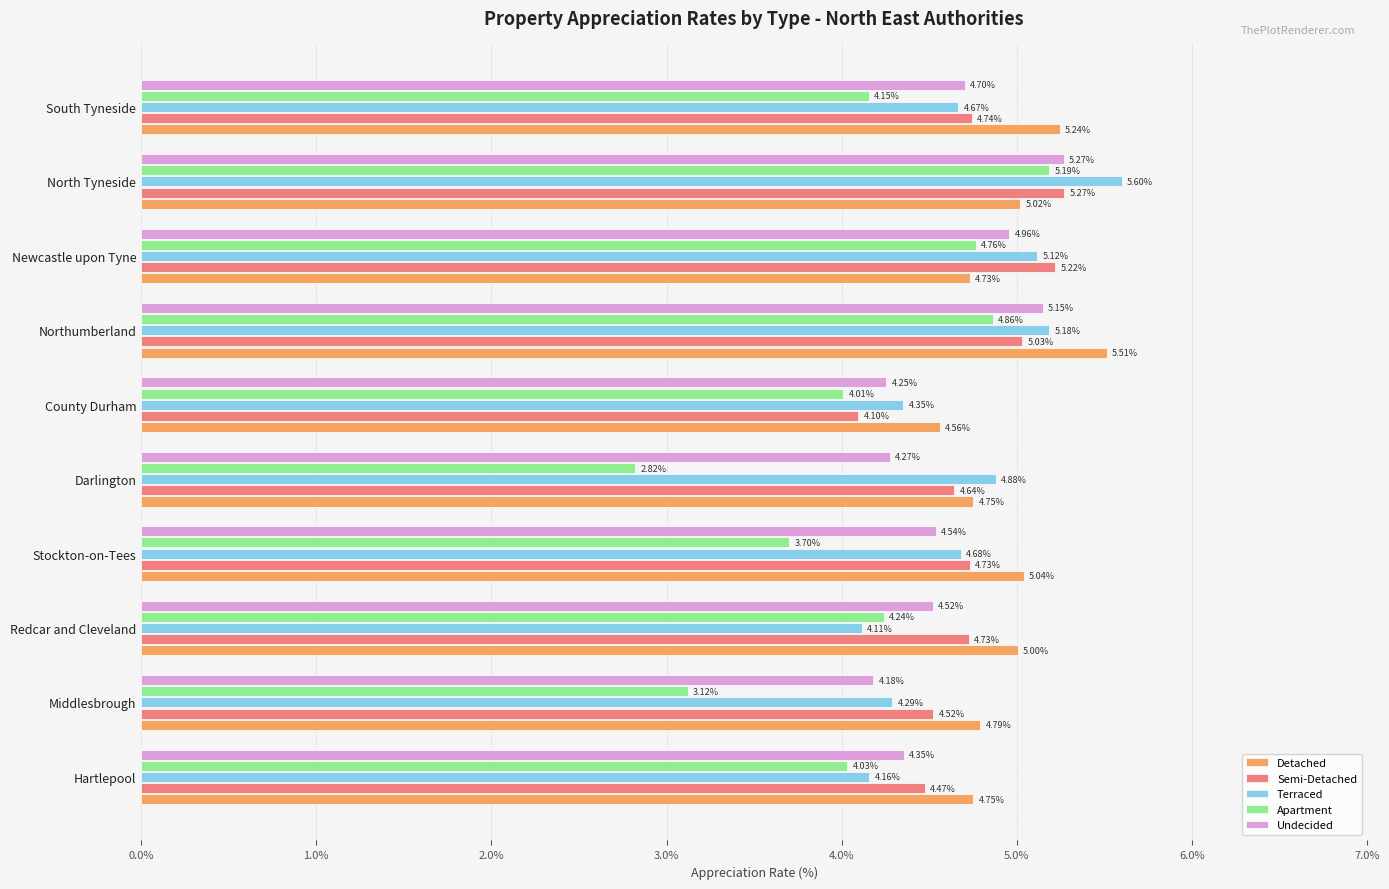

Which series has the largest total across all categories?

Detached